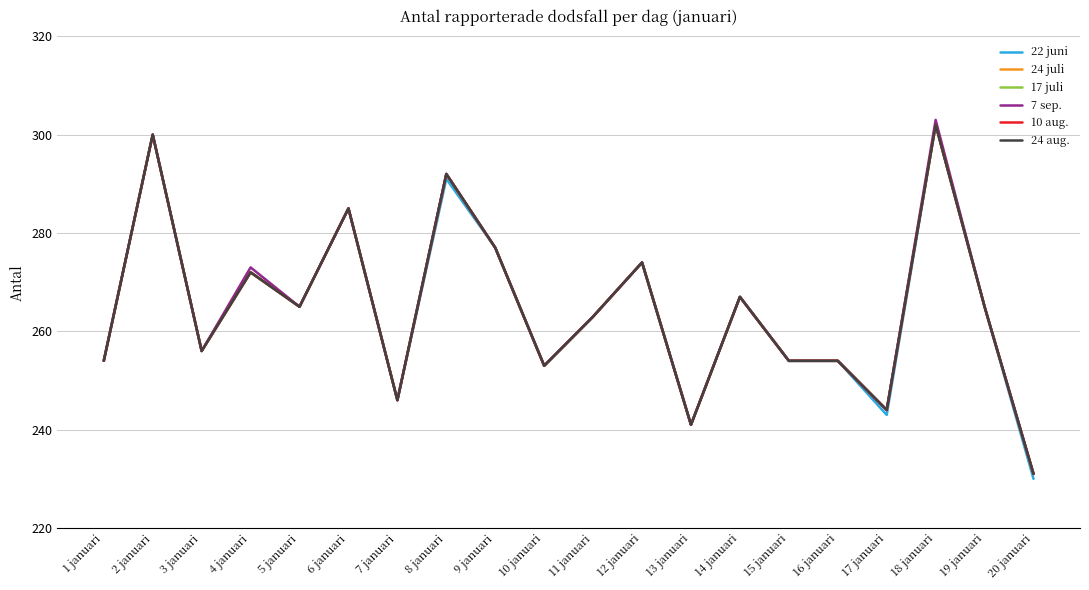

At which category does 10 aug. reach its first local valley?

3 januari